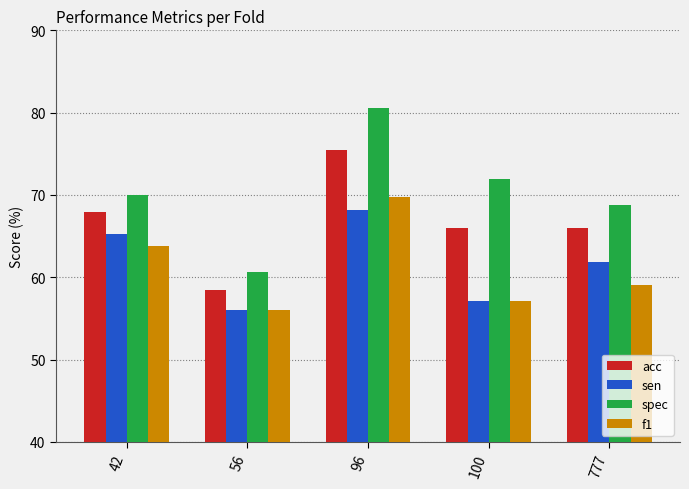

Does the chart contain stacked bars?

No